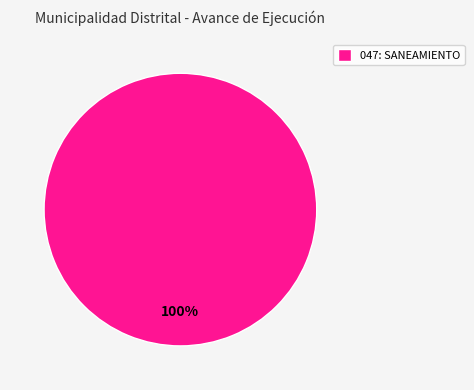

Rank the categories by value from highest to lowest.

047: SANEAMIENTO